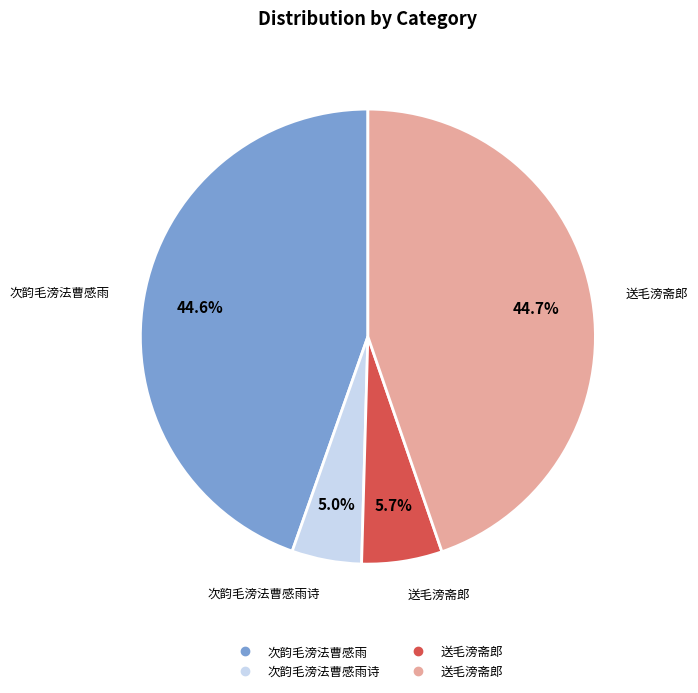

How many slices are in this pie chart?

4